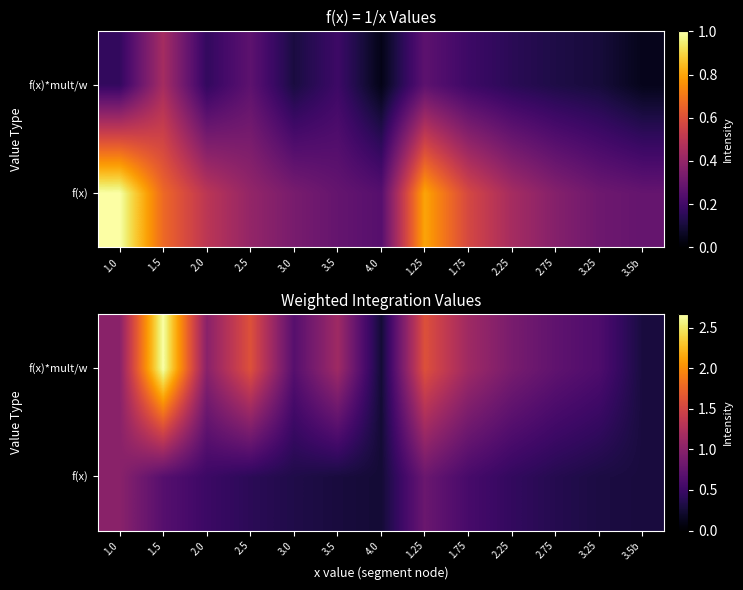

Which label corresponds to the largest value in the chart?

1.5